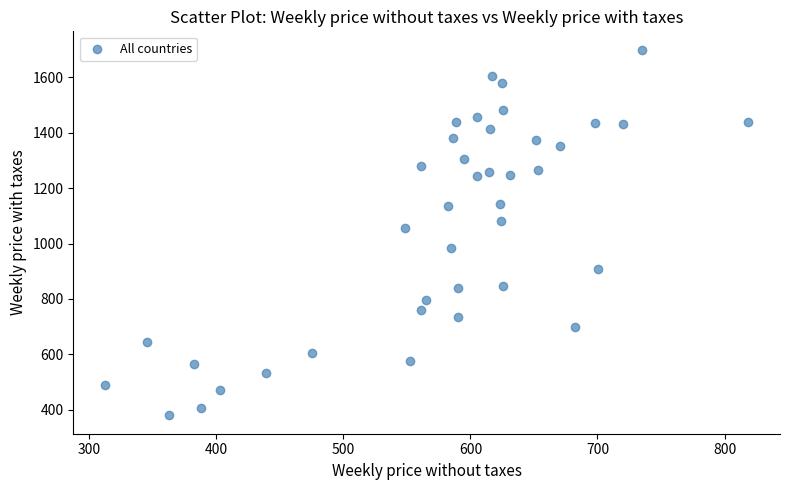

What Y value in the scatter plot is closest to 1040?

1054.6